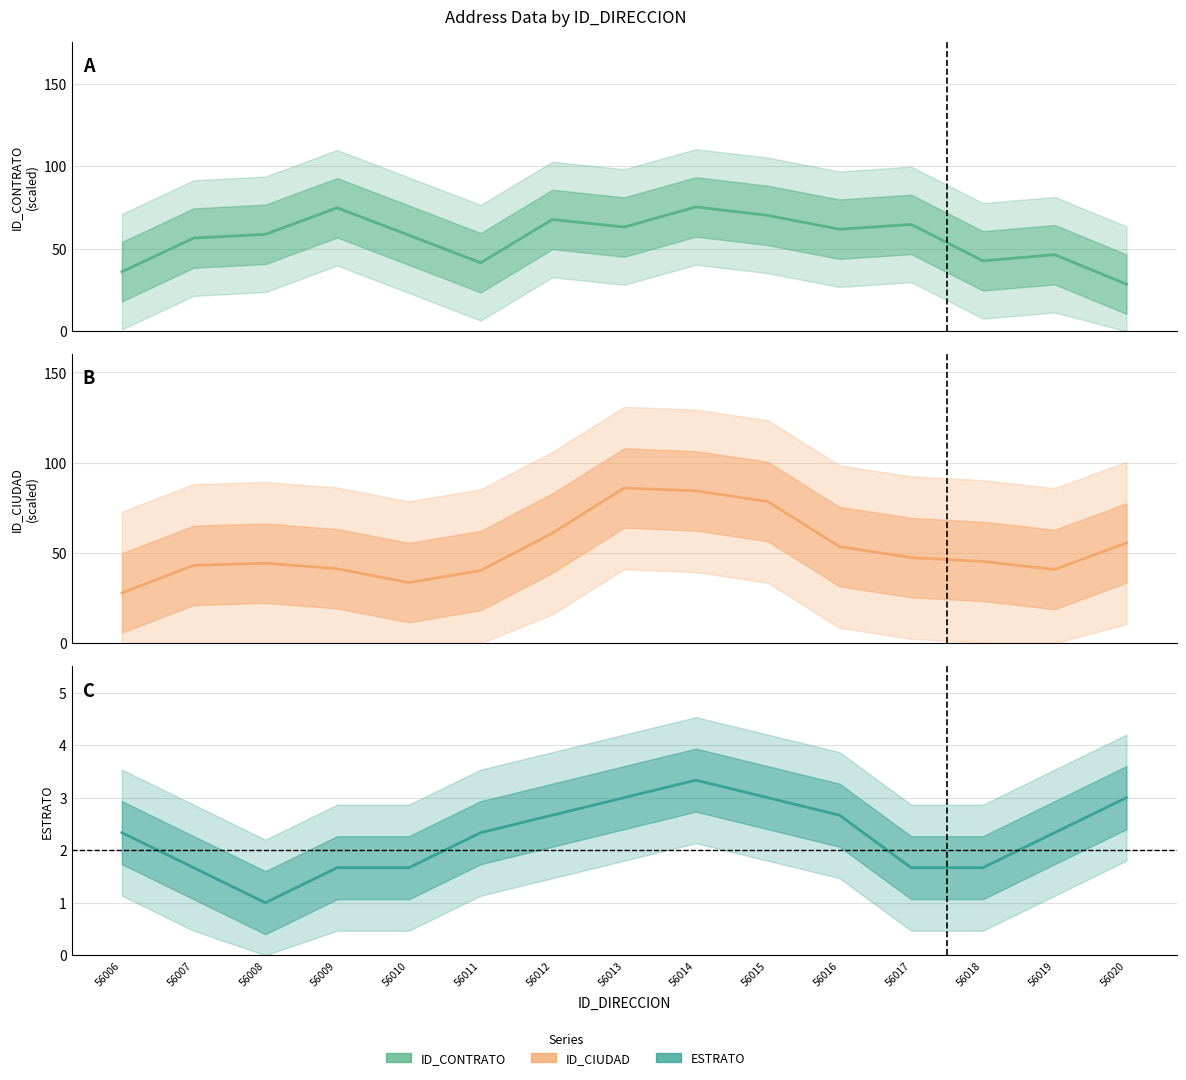

What is the value of the ID_CIUDAD point at the 7th from the left?

61.0